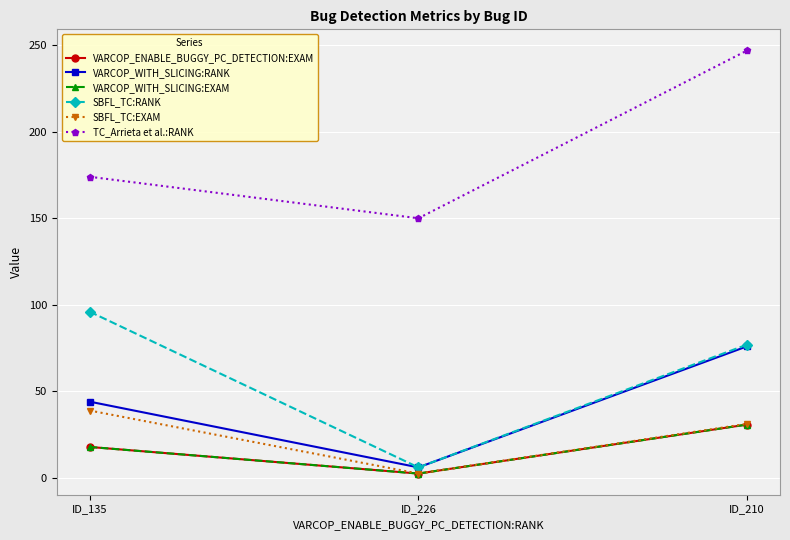

What is the minimum value shown in the chart?

2.4